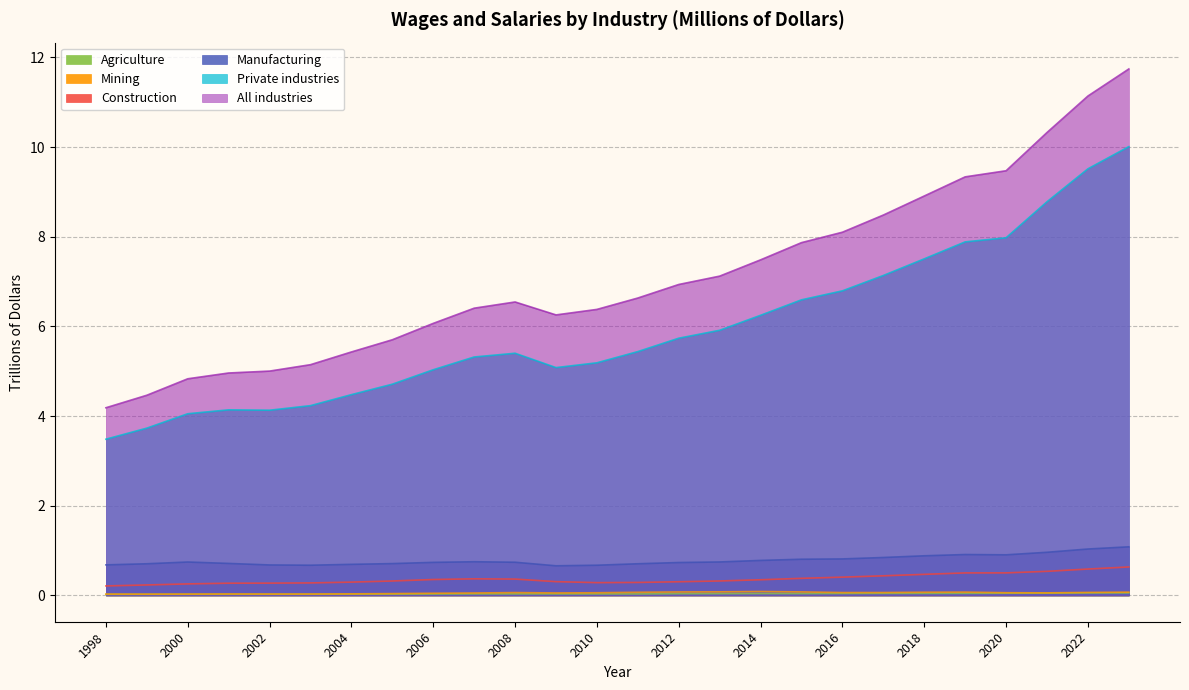

True or false: Mining and Manufacturing intersect in this chart.

False